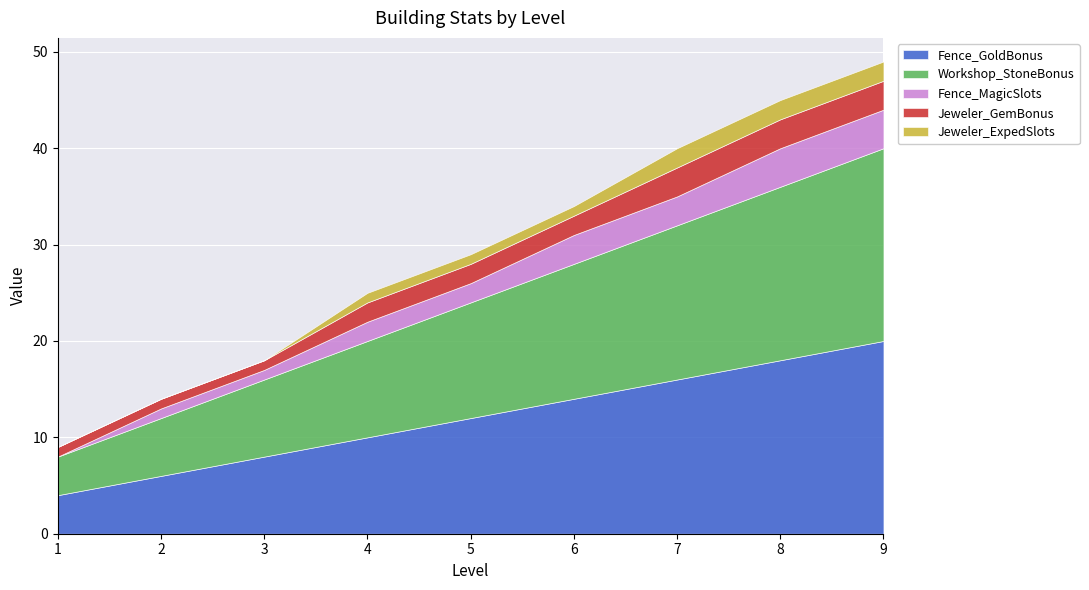

True or false: Jeweler_GemBonus has a value of 3 at 7.

True